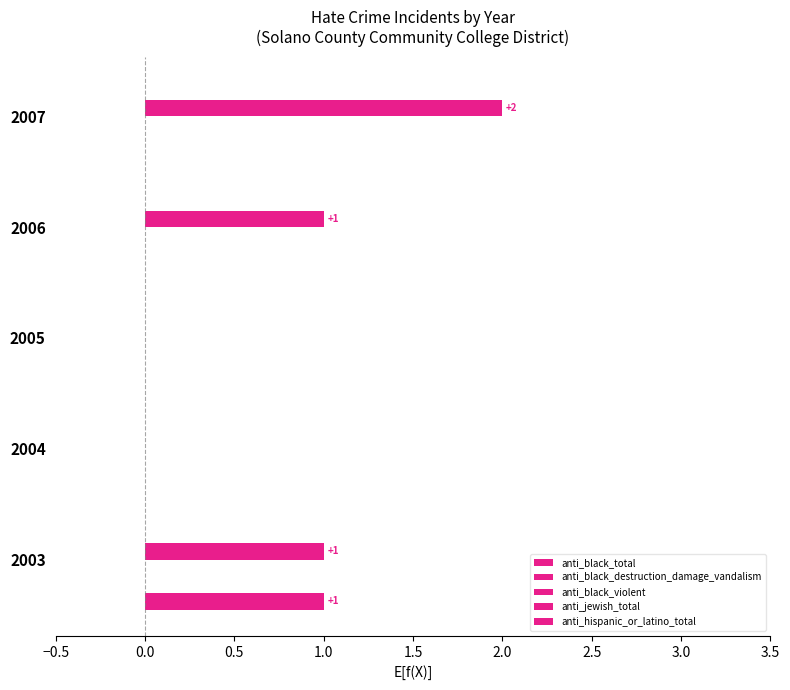

How many groups of bars are there?

5